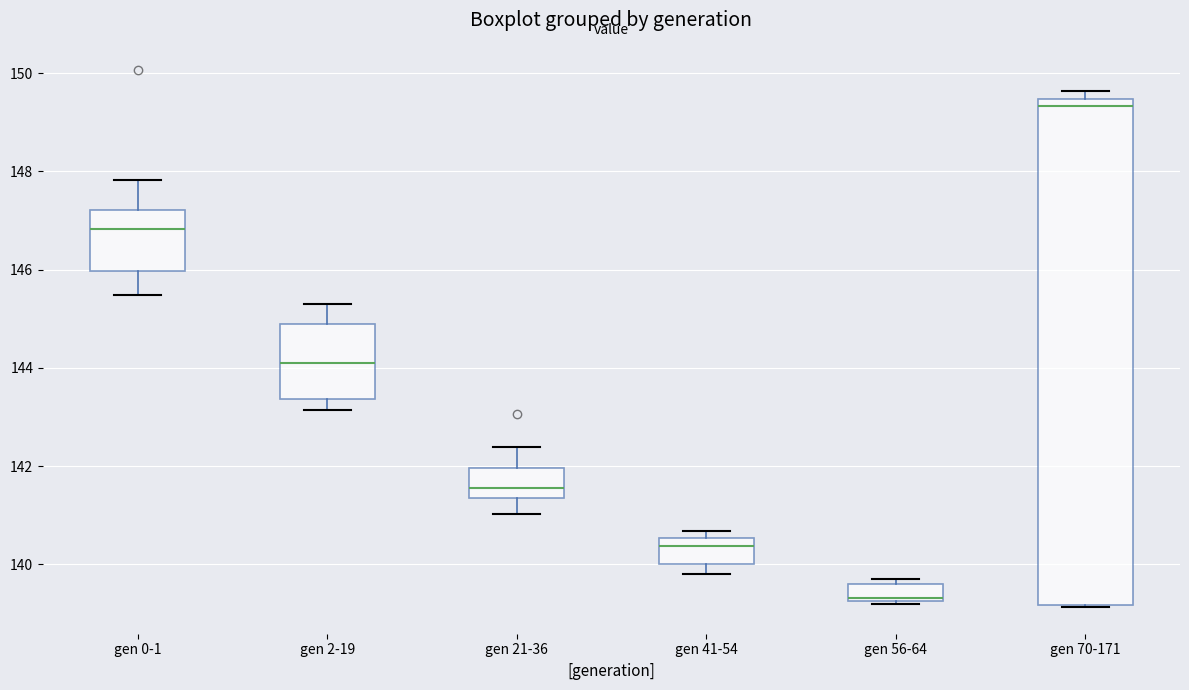

Where does the lower whisker of the box for gen 0-1 end on the y-axis? The values are not printed on the chart, so give them approximately, as read against the axis.

145.4